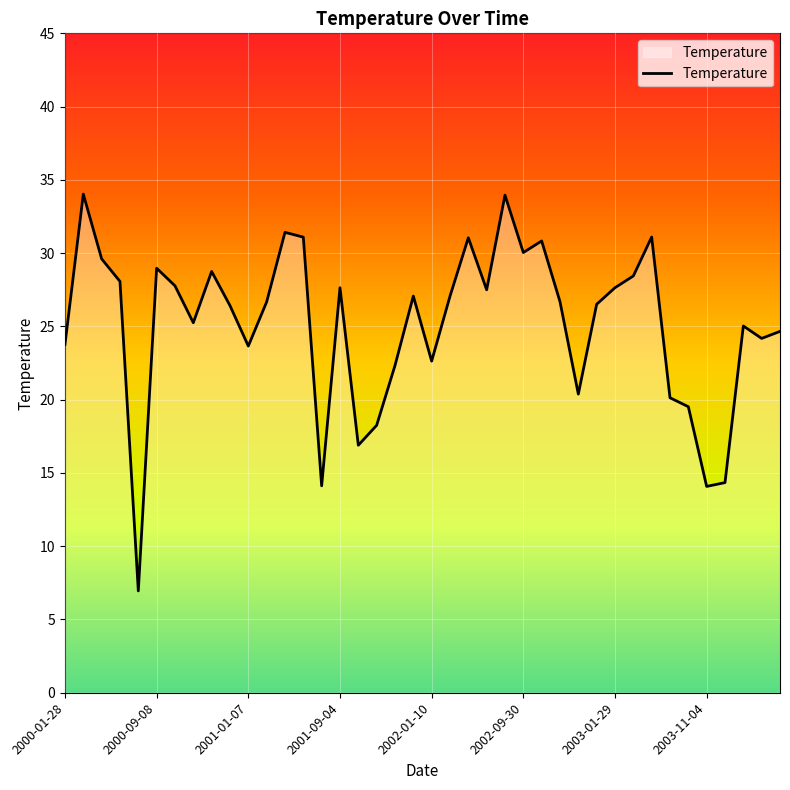

What is the sum of all values?

1004.5